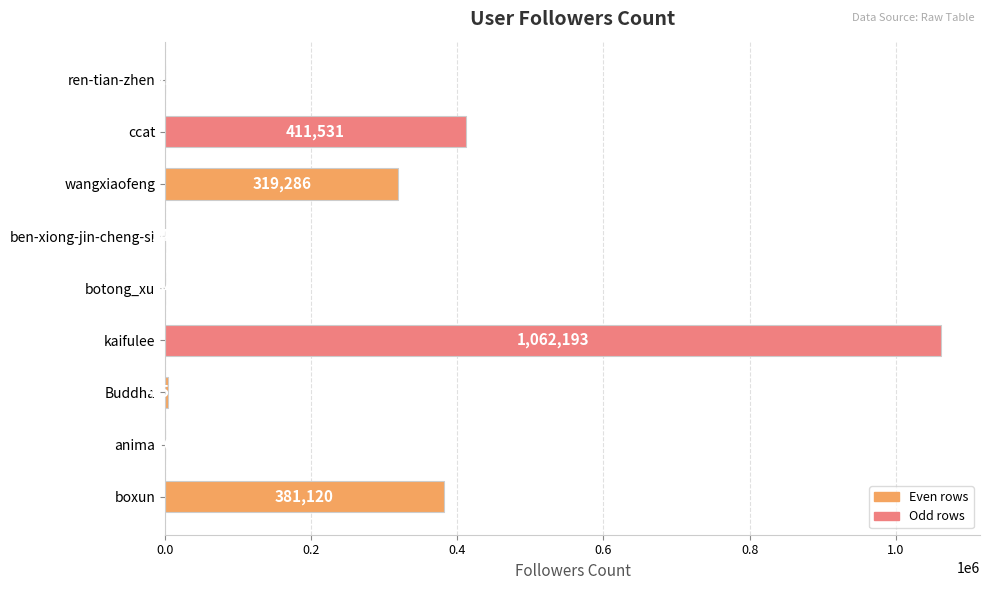

What is the change in value from ren-tian-zhen to ccat?

+411510